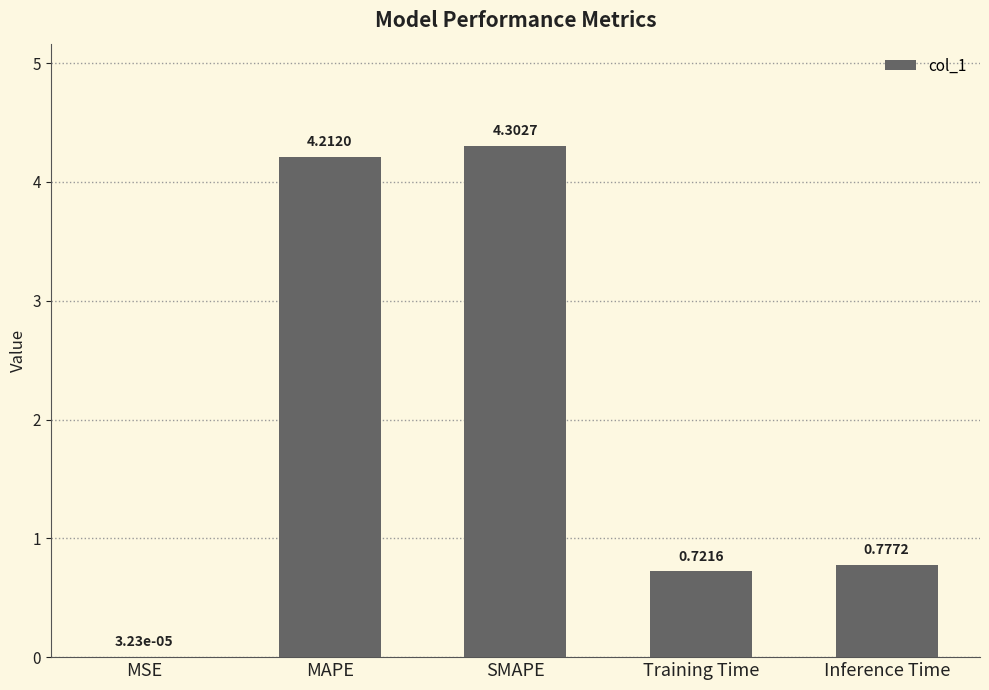

What is the sum of the values at MAPE and Training Time?

4.9